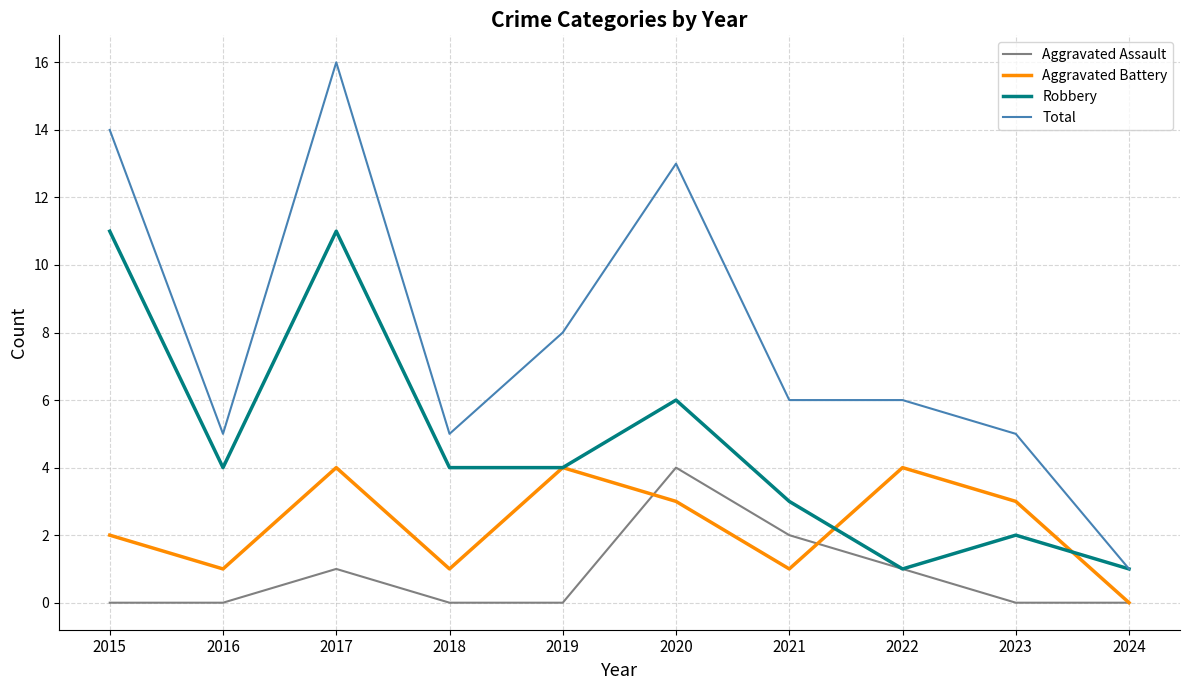

Is the value of Robbery at 2017 greater than the value of Total at 2016?

Yes